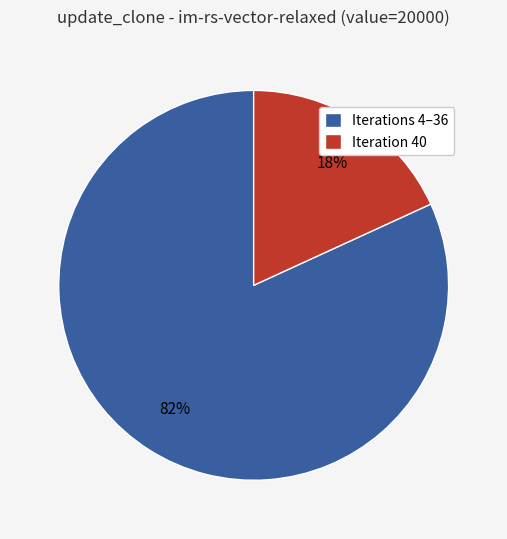

Between Iteration 40 and Iterations 4–36, which is larger?

Iterations 4–36